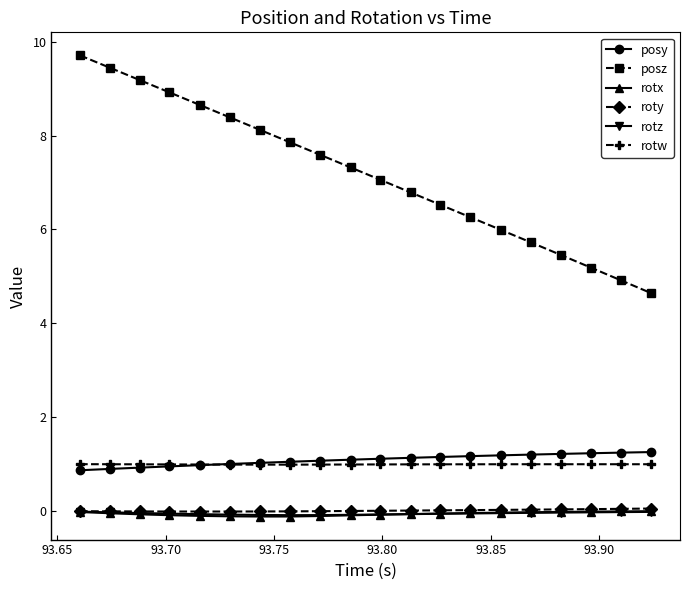

Which series has the widest spread of values?

posz